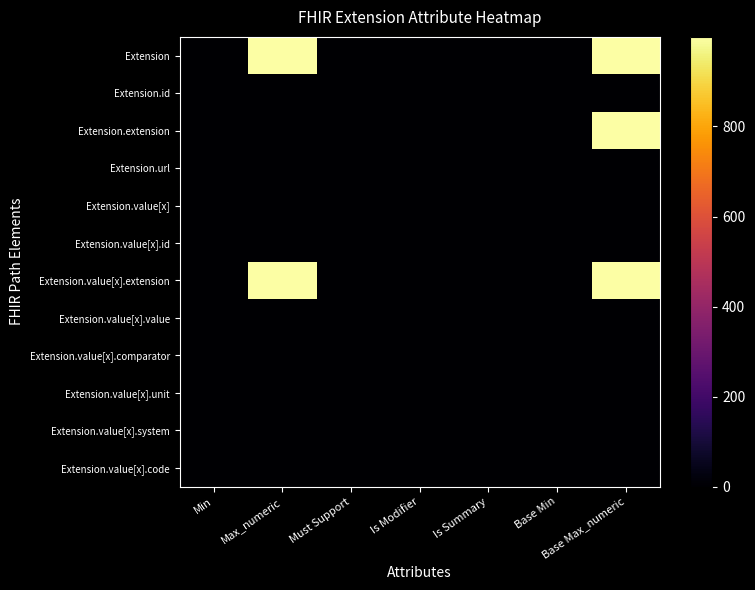

How many distinct data groups are displayed?

12